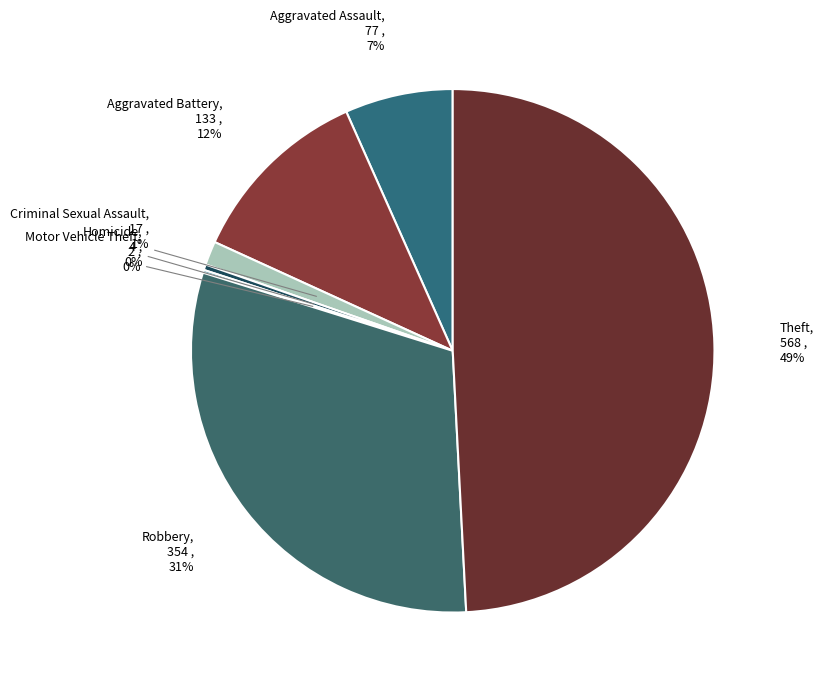

What is the smallest slice in the pie chart?

Motor Vehicle Theft